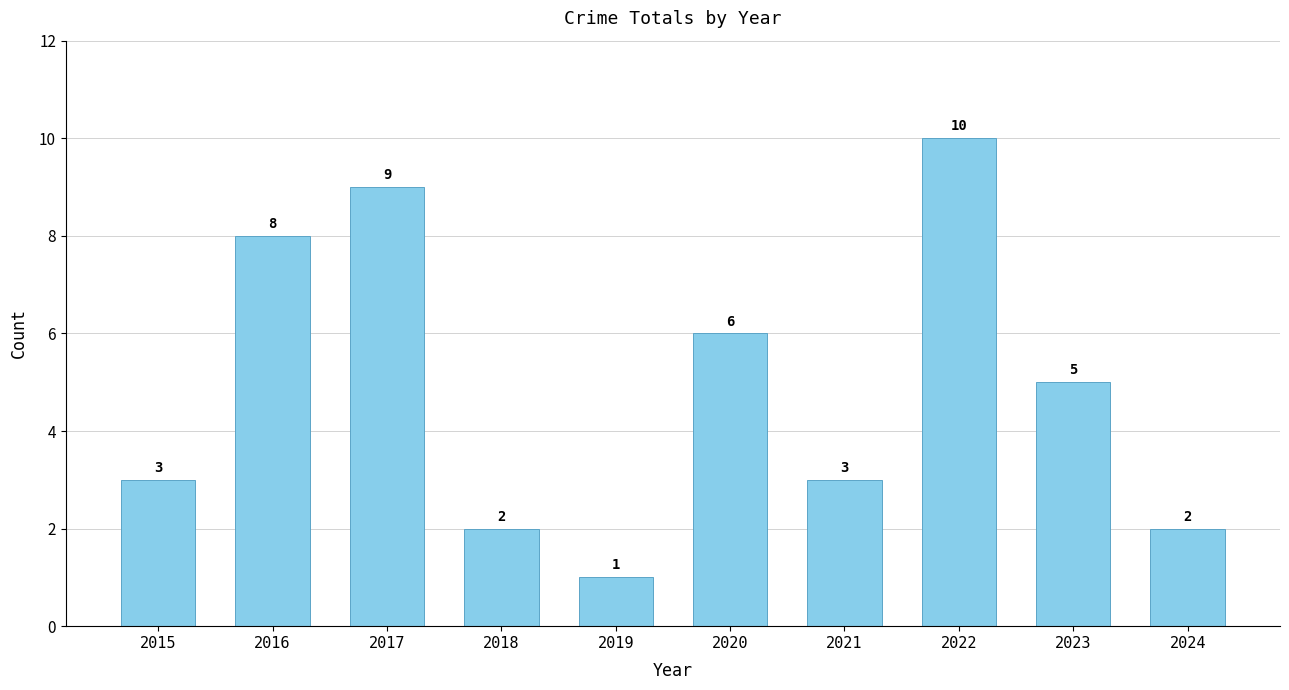

How many bars are there in total?

10